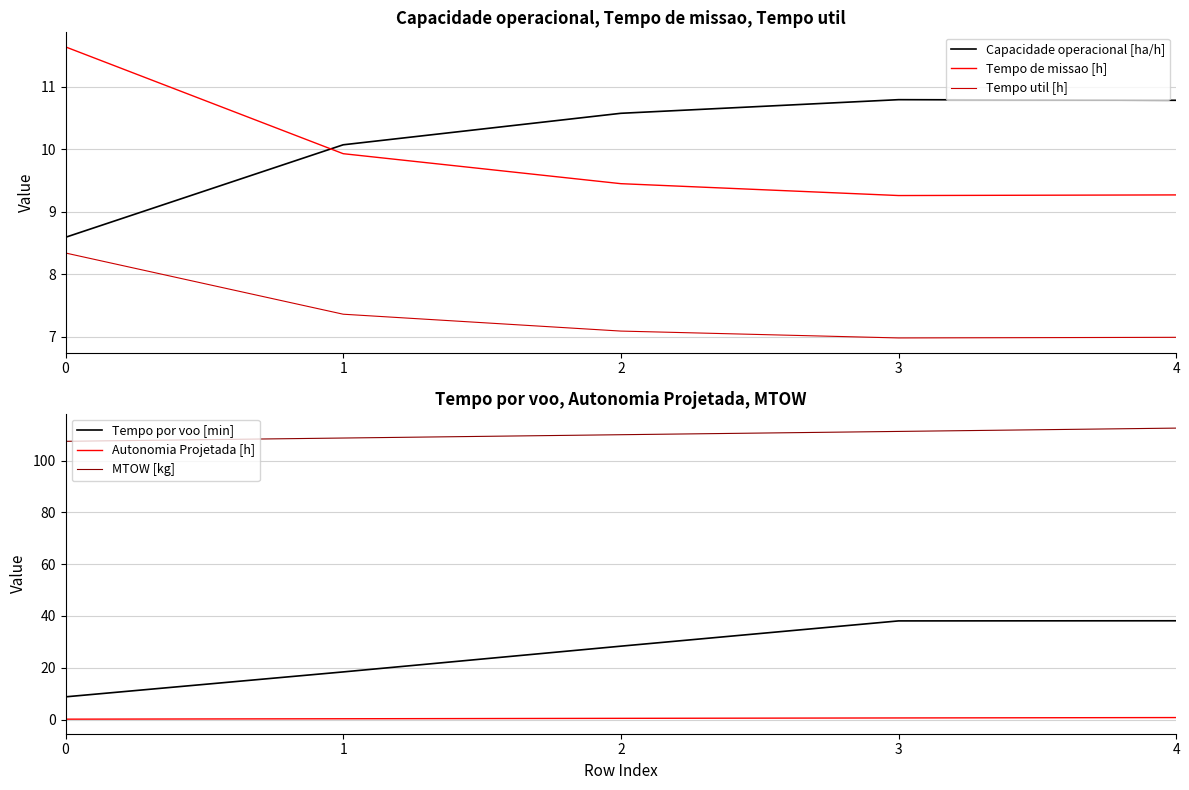

What is the value of the Autonomia Projetada [h] point at the 1st from the left?

0.2